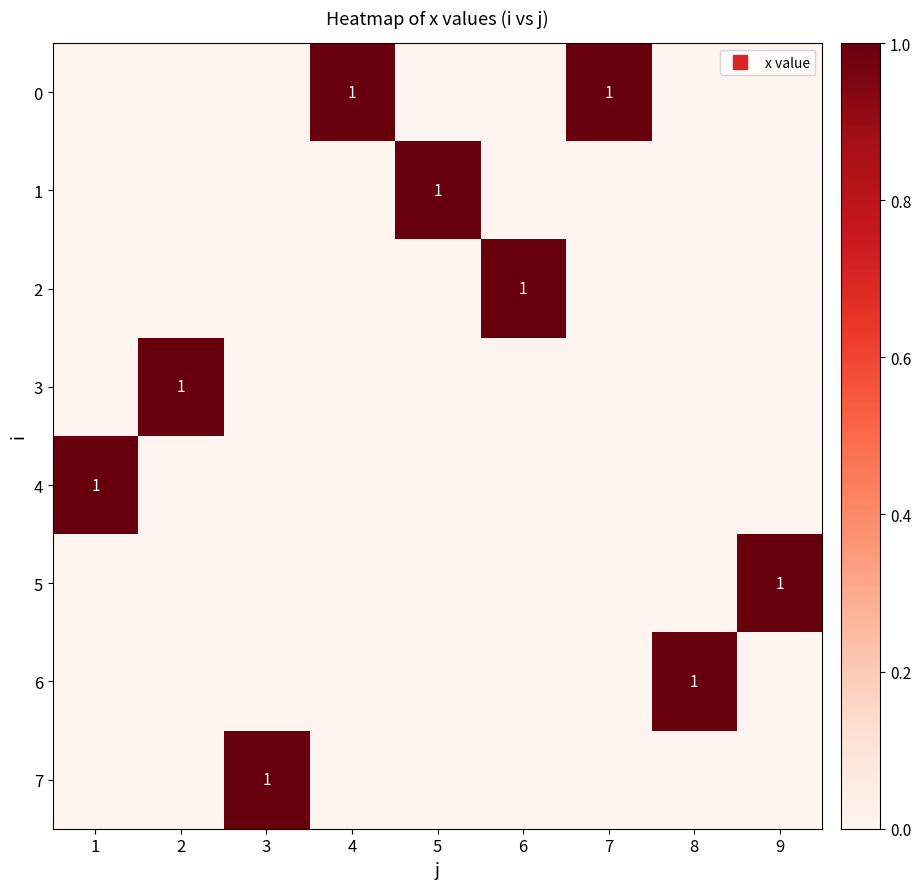

Count the number of categories in the chart.

9